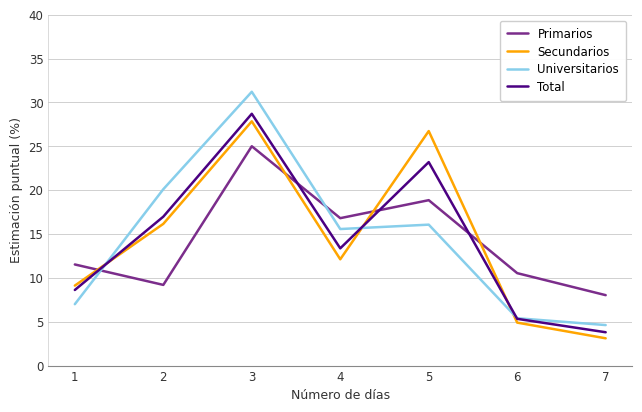

Where is the first local maximum for Universitarios?

3